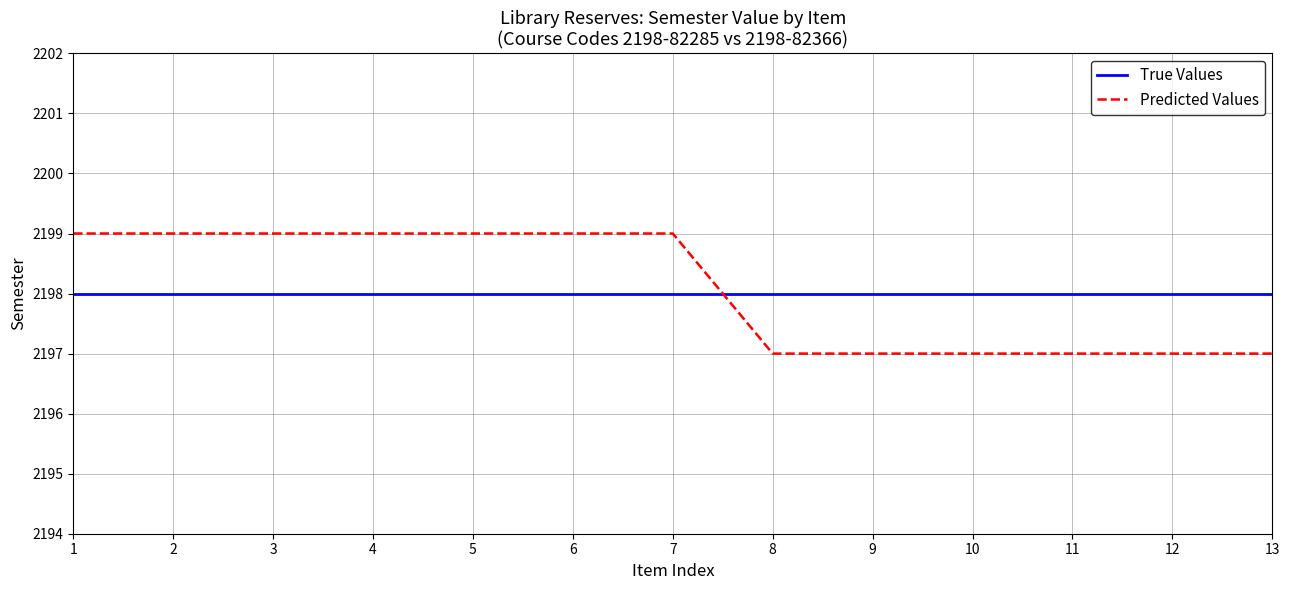

Which series has the widest spread of values?

Predicted Values